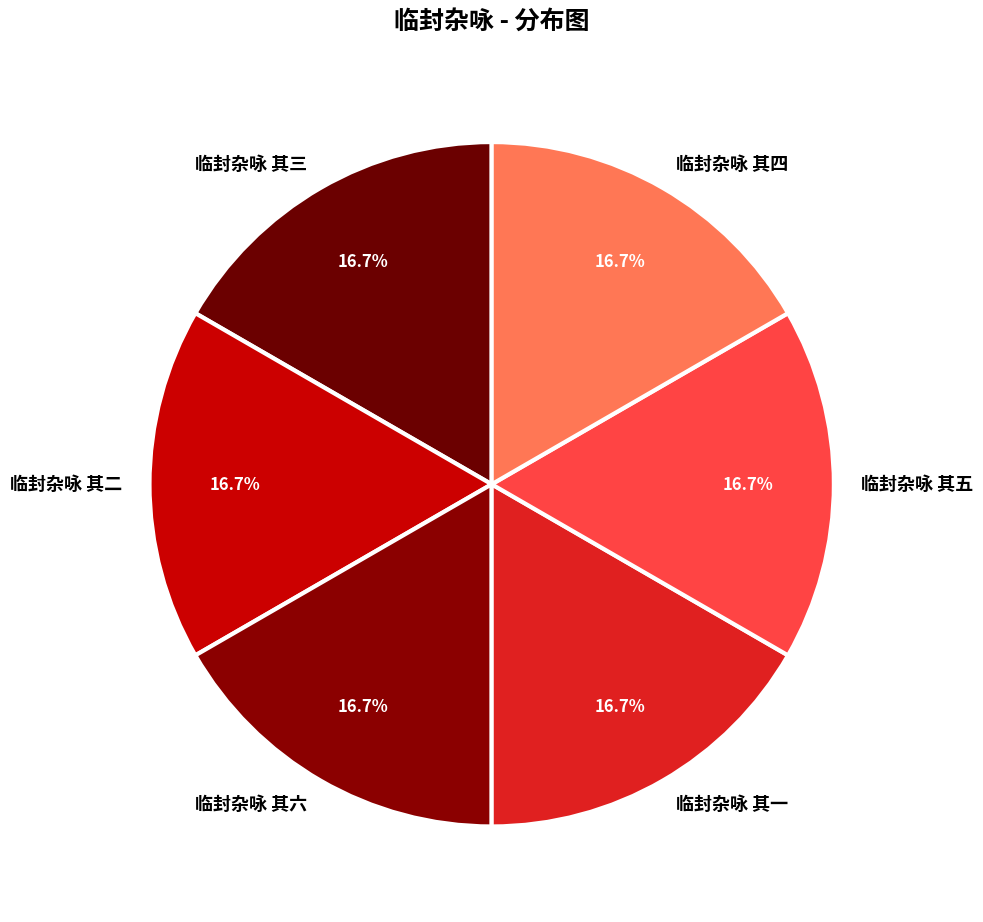

What portion of the pie excludes 临封杂咏 其三?

83.3%